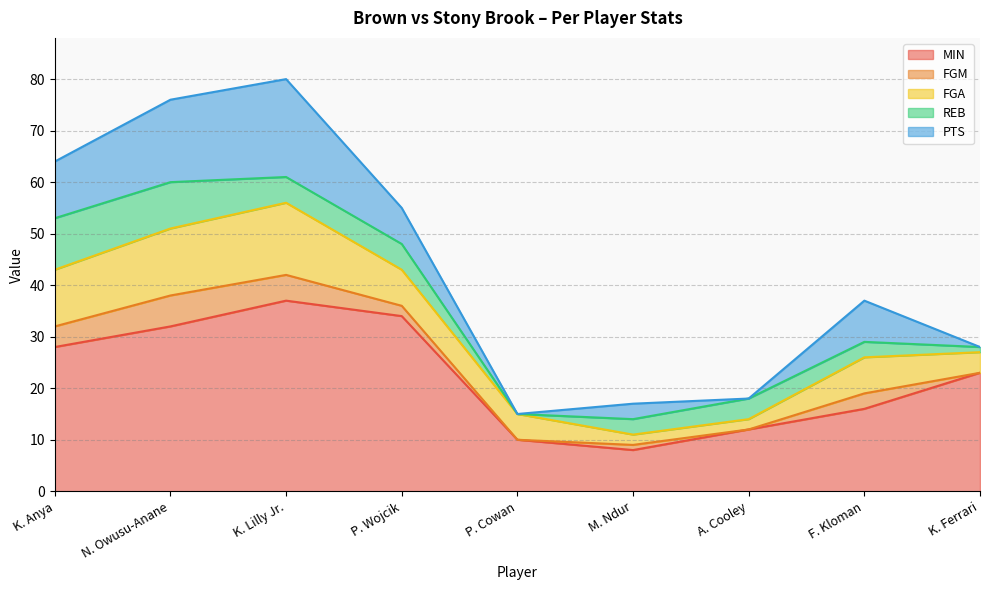

What is the sum of the FGM values at N. Owusu-Anane and M. Ndur?

7